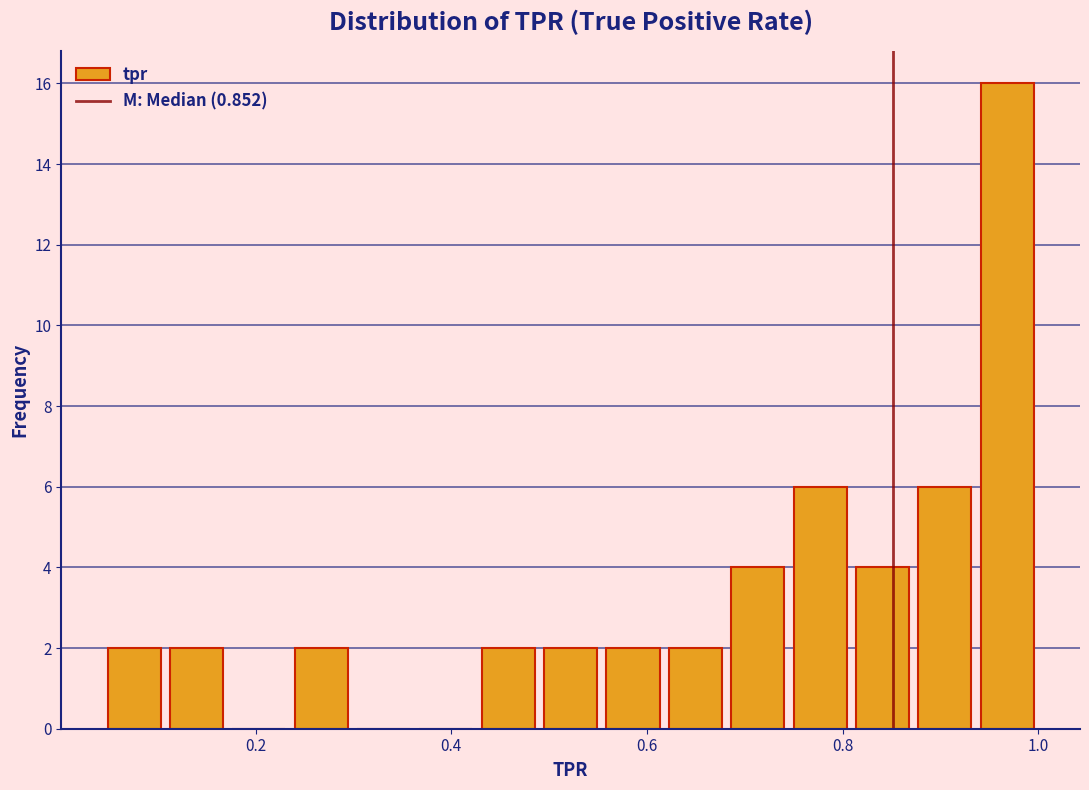

Read against the x-axis, roughly where is the centre of the tallest bar?

0.96